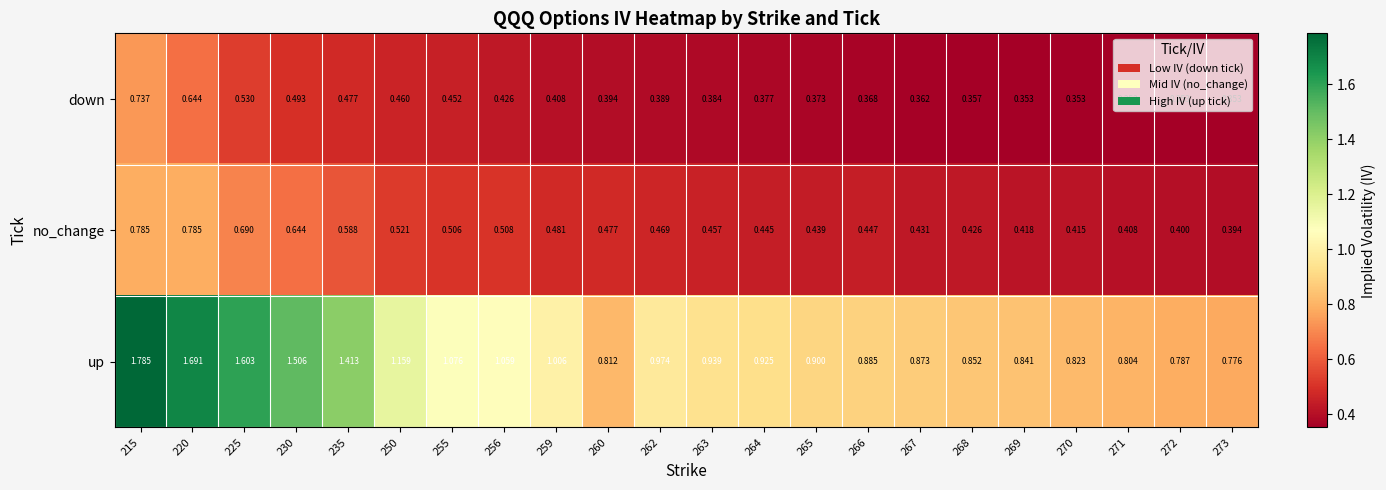

Is the value of up at 220 greater than the value of down at 264?

Yes